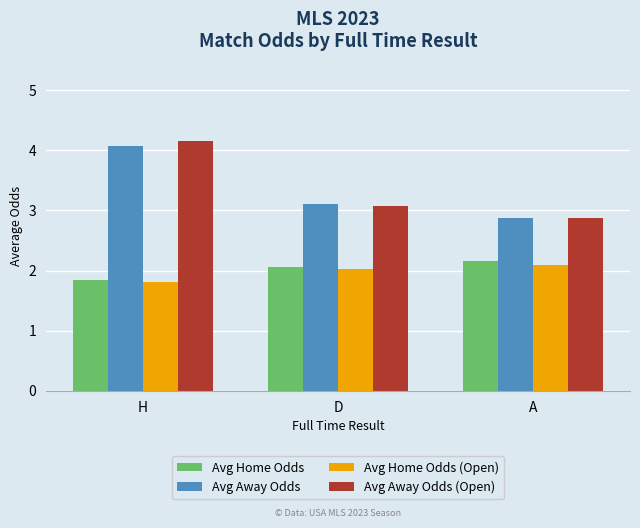

Reading right to left, list all the values displayed in this chart.

Avg Home Odds: 2.2	2.1	1.8
Avg Away Odds: 2.9	3.1	4.1
Avg Home Odds (Open): 2.1	2.0	1.8
Avg Away Odds (Open): 2.9	3.1	4.2